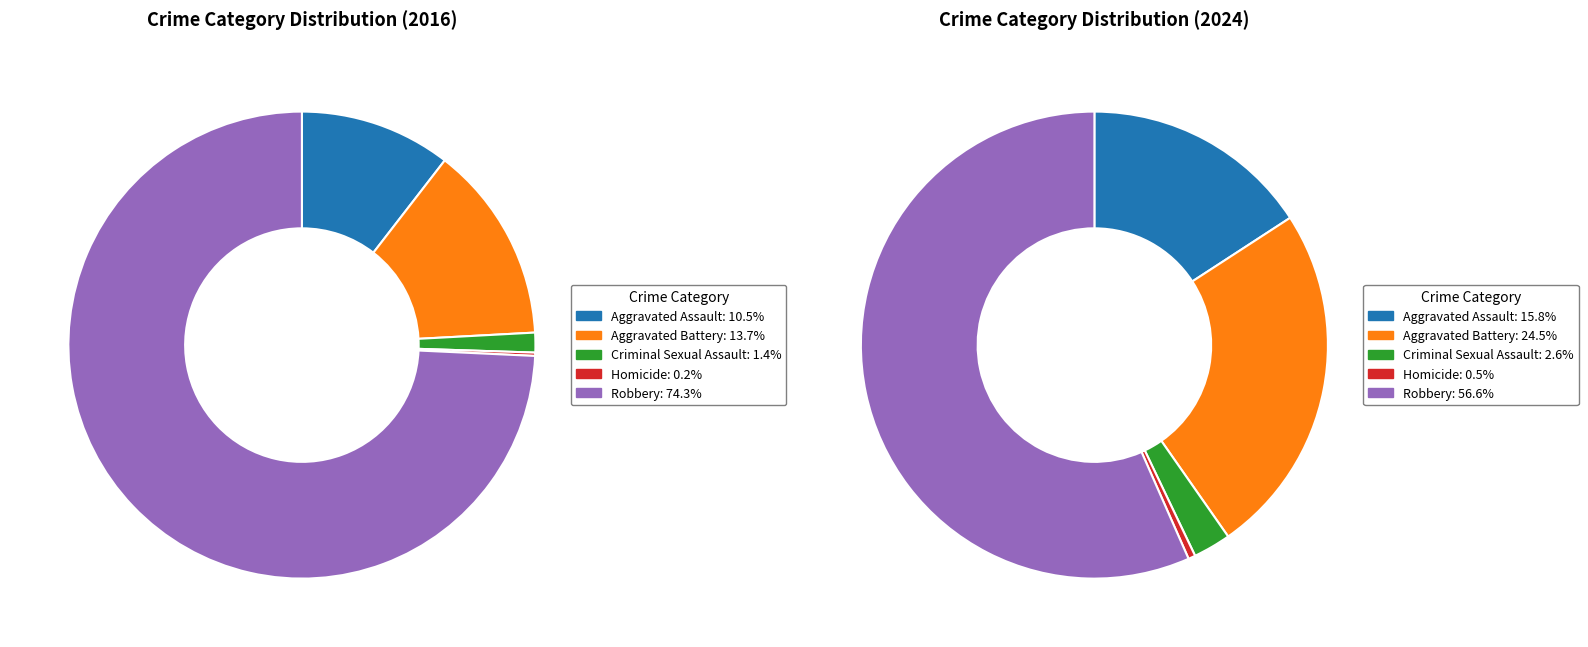

Count the number of slices in the pie.

5